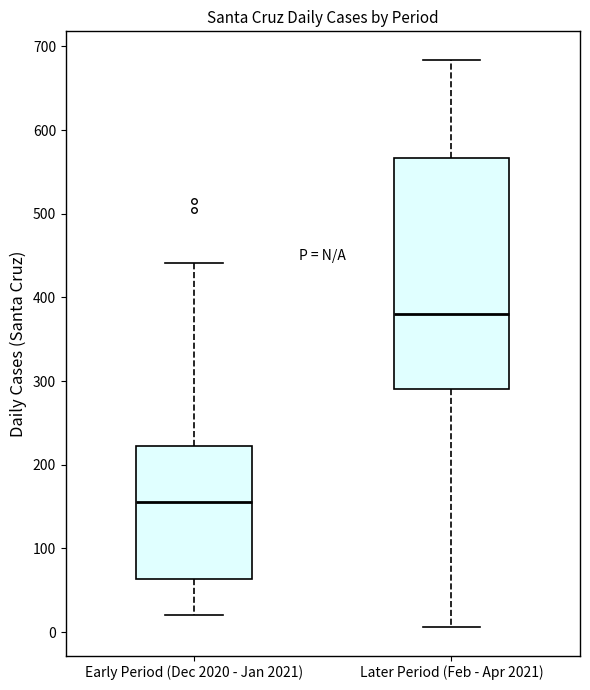

Reading left to right, read every box against the y-axis: the position of its median line, the range the box covers, and the ends of its whiskers. The values are not printed on the chart, so give them approximately, as read against the axis.

Early Period (Dec 2020 - Jan 2021): median 160, box 60 to 220, whiskers 20 to 440
Later Period (Feb - Apr 2021): median 380, box 290 to 570, whiskers 10 to 680